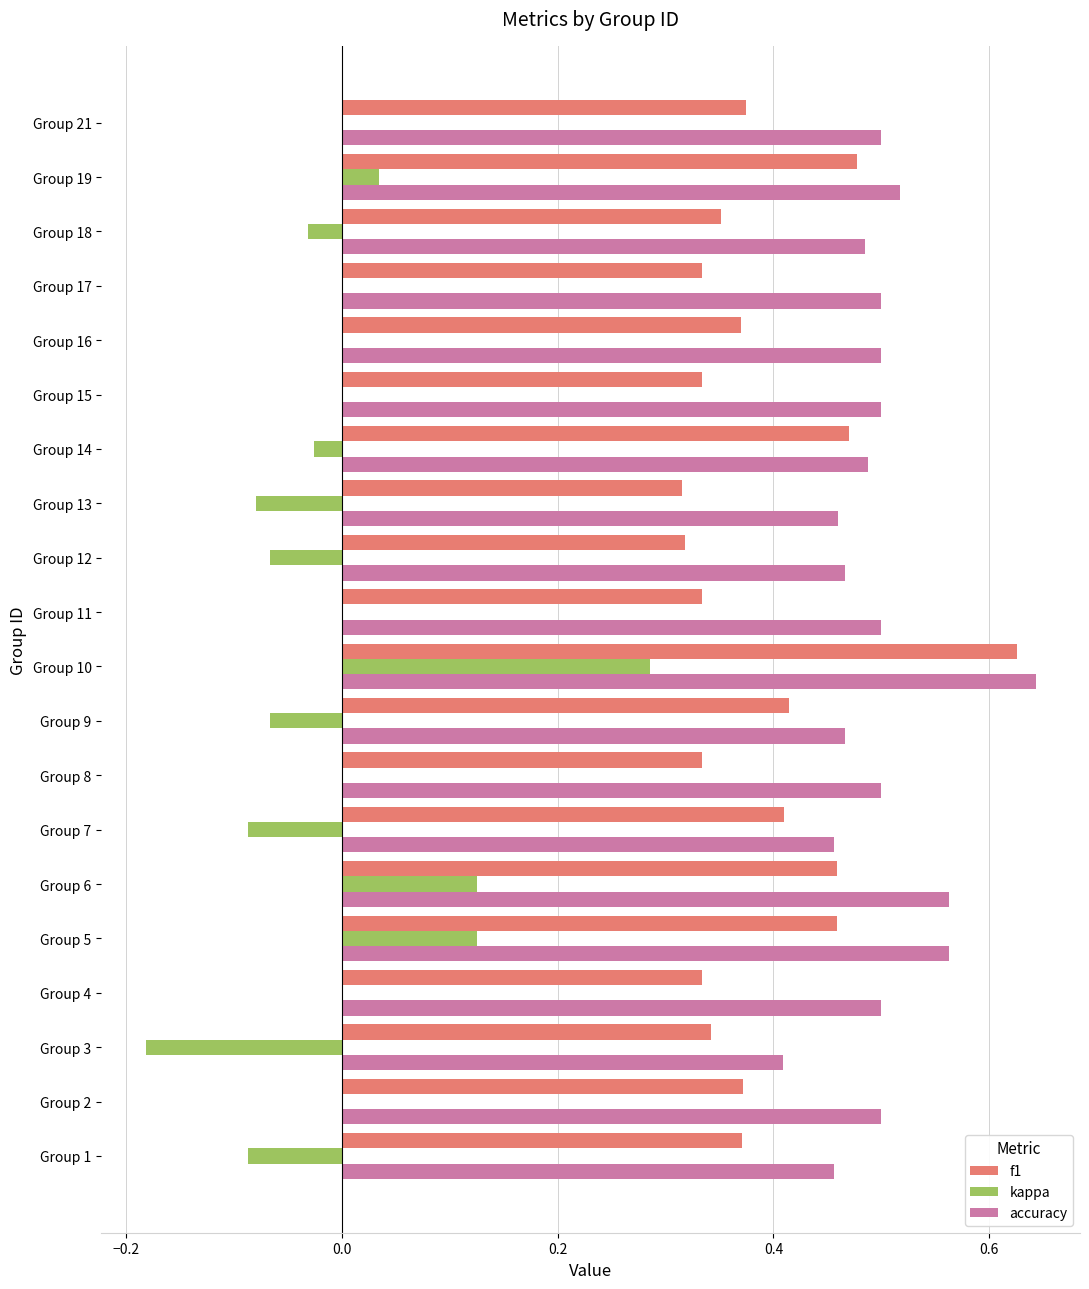

What is the sum of the accuracy values at Group 11 and Group 10?

1.1